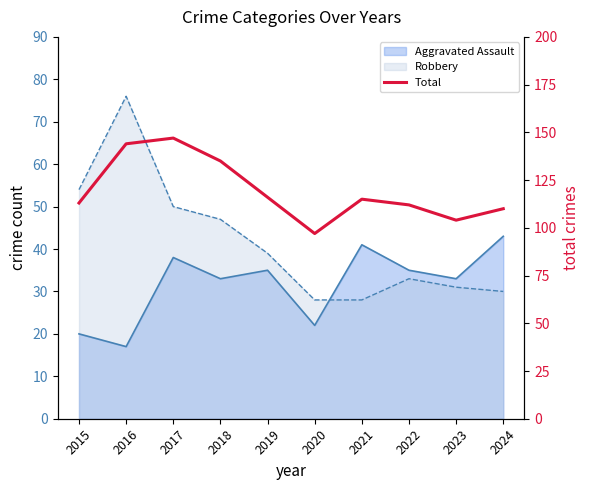

Where is the data nearest to the value 122?

2019